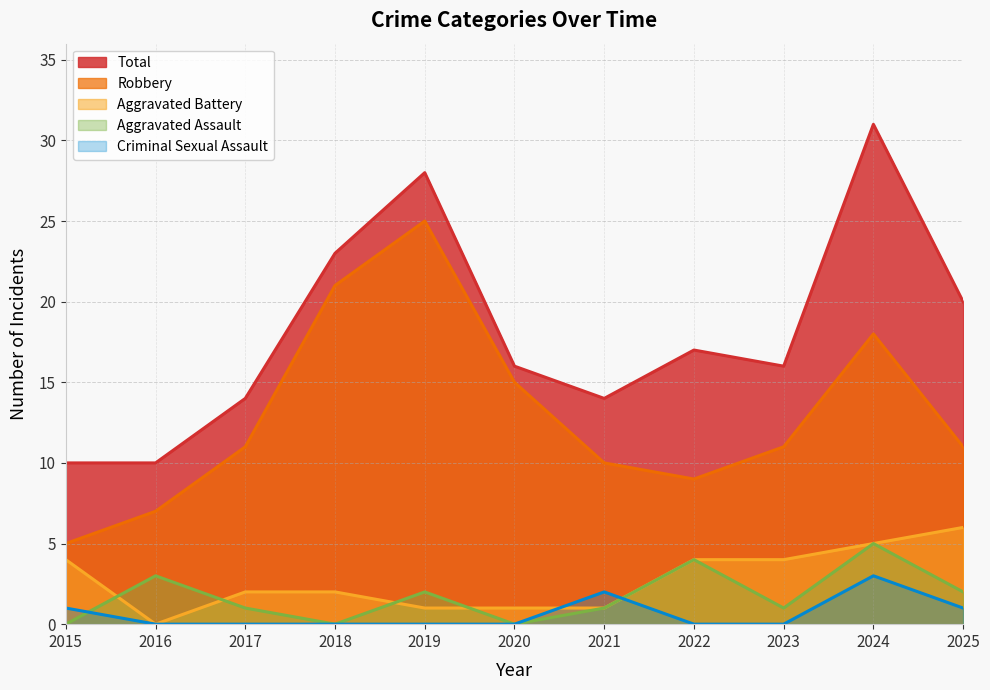

The Aggravated Assault series shows 2 at 2025. True or false?

True